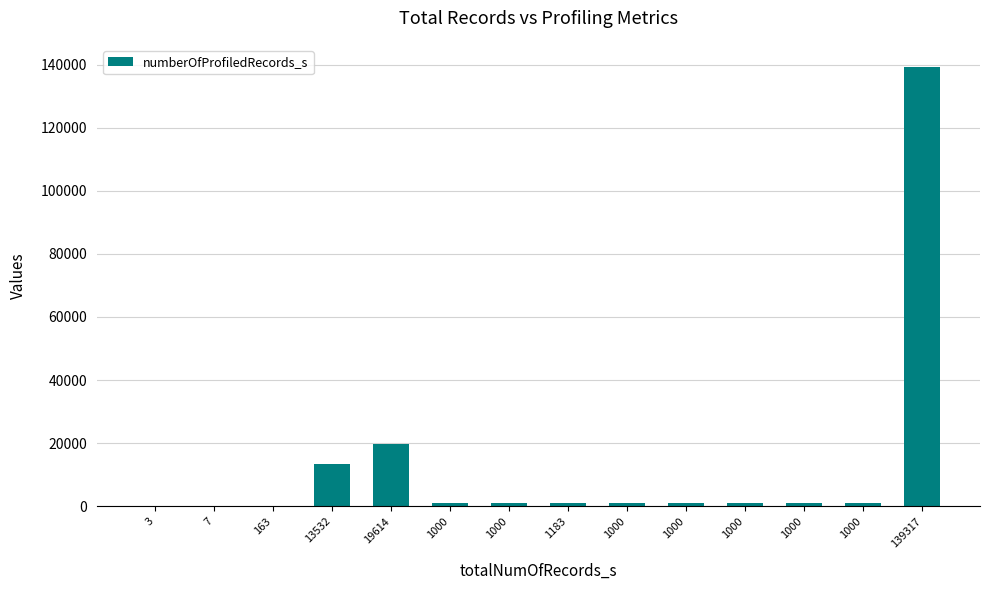

Are the bars horizontal?

No